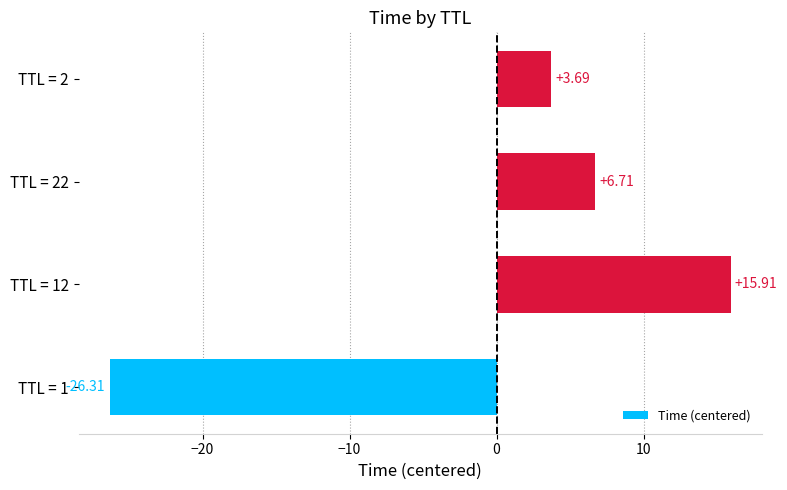

List the labels in order of value, largest first.

TTL = 12, TTL = 22, TTL = 2, TTL = 1